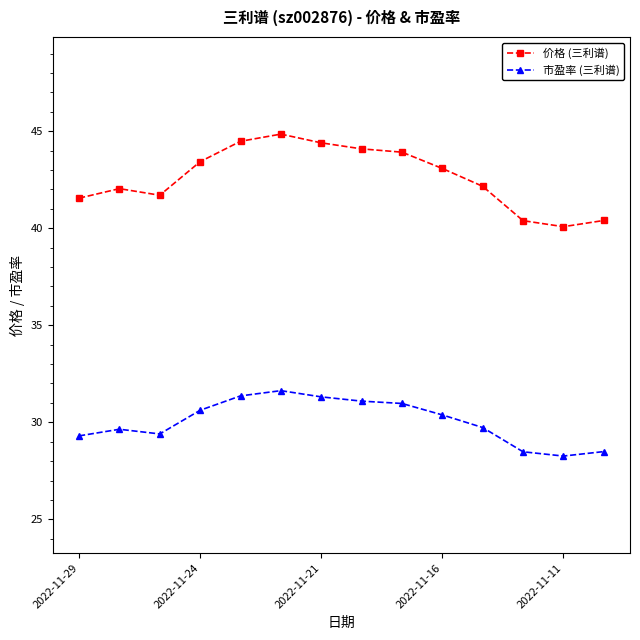

Rank the series by their average value, from lowest to highest.

市盈率 (三利谱), 价格 (三利谱)